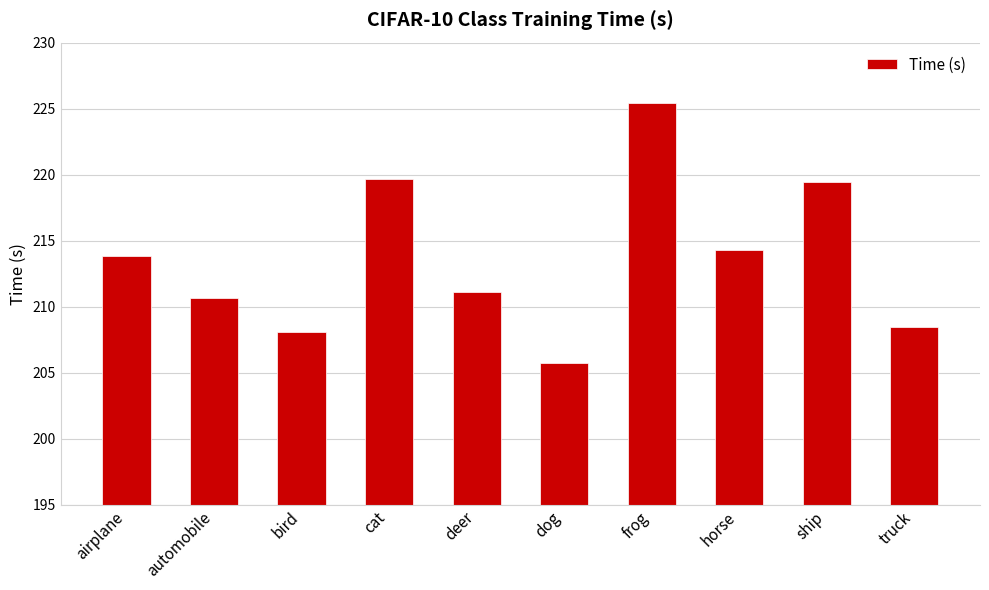

What is the difference between the second highest and second lowest values?

11.6